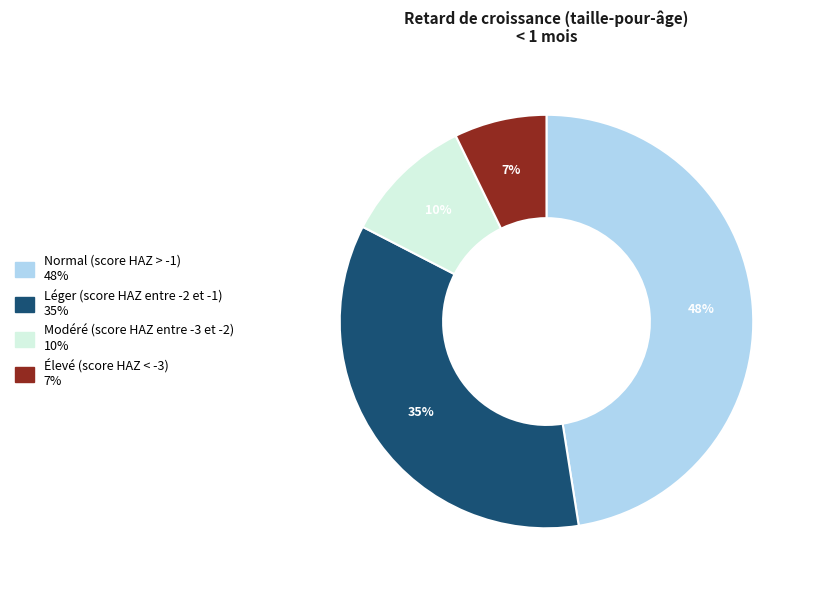

What percentage is the Modéré (score HAZ entre -3 et -2) slice, to the nearest percent?

10%